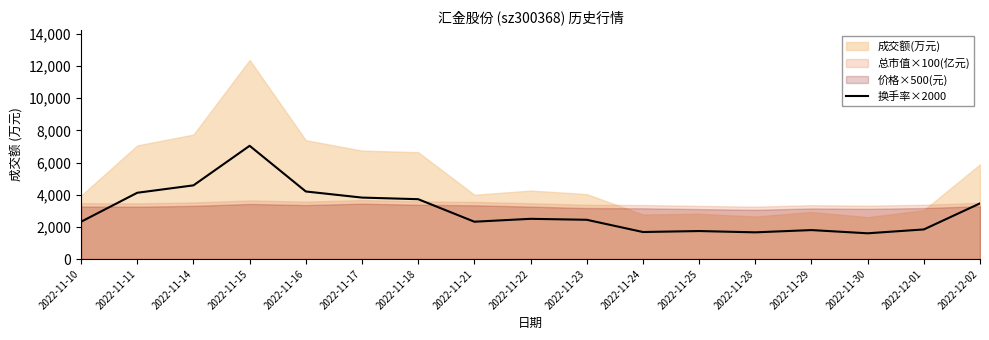

True or false: there are more than 1 points higher than both neighbors.

True